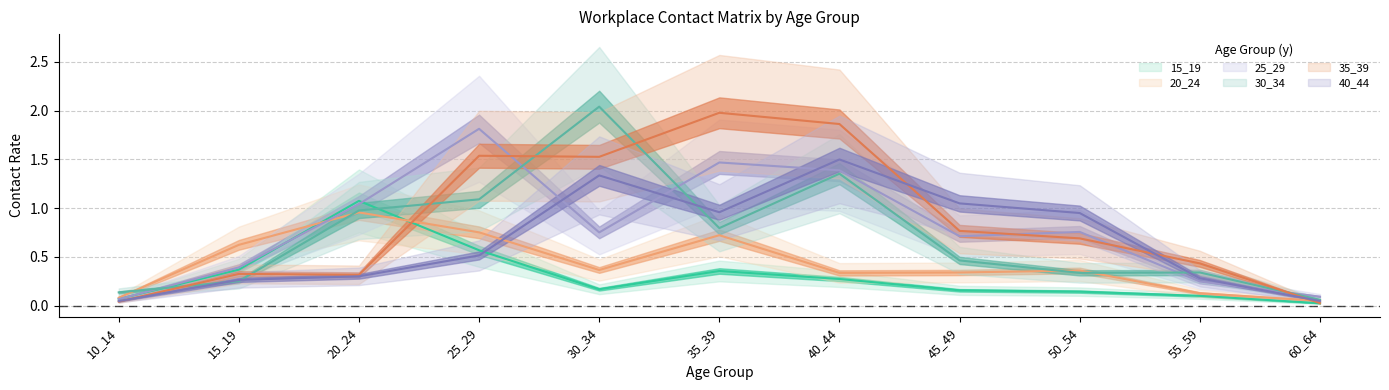

Which series has the largest range (max minus min)?

30_34